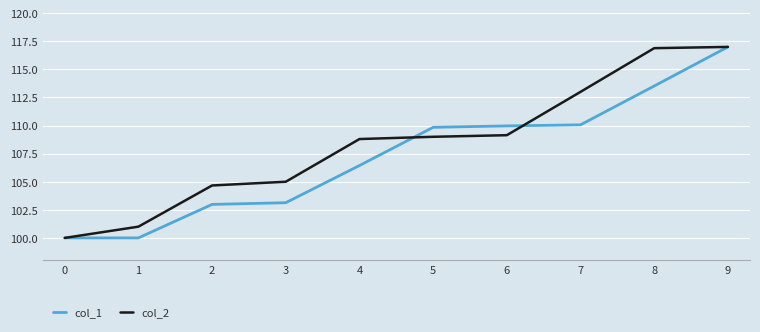

Which series has the largest range (max minus min)?

col_1